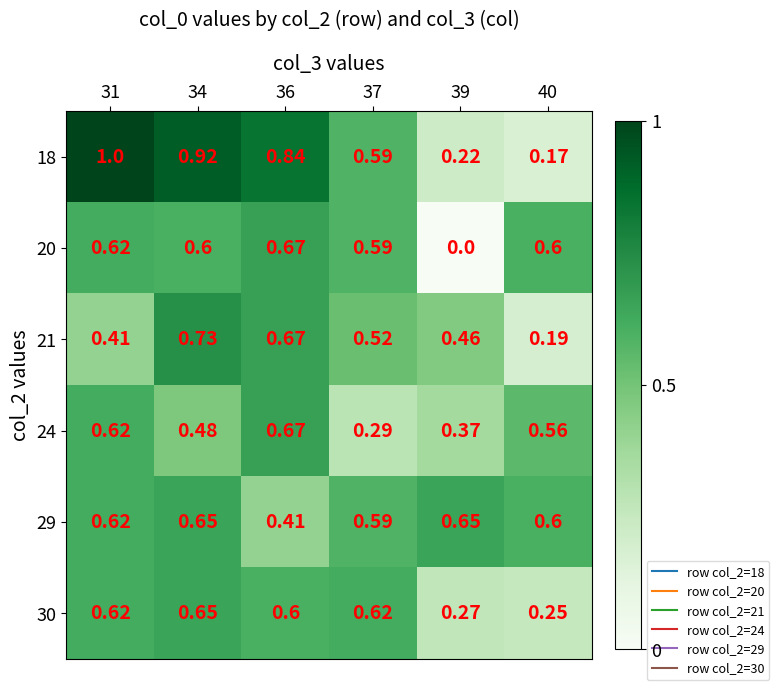

Is the value of 24 at 39 greater than the value of 21 at 37?

No